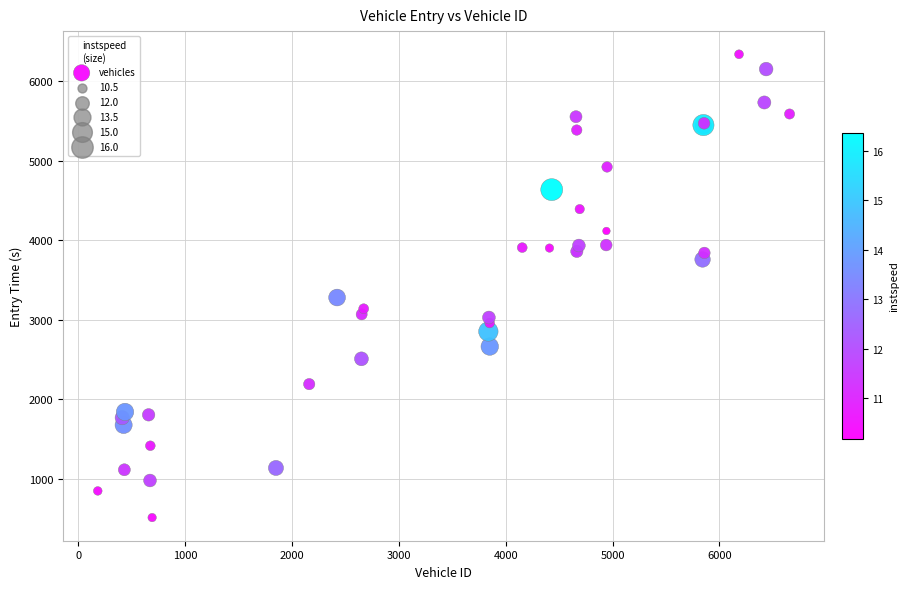

What Y value in the scatter plot is closest to 3423?

3277.3